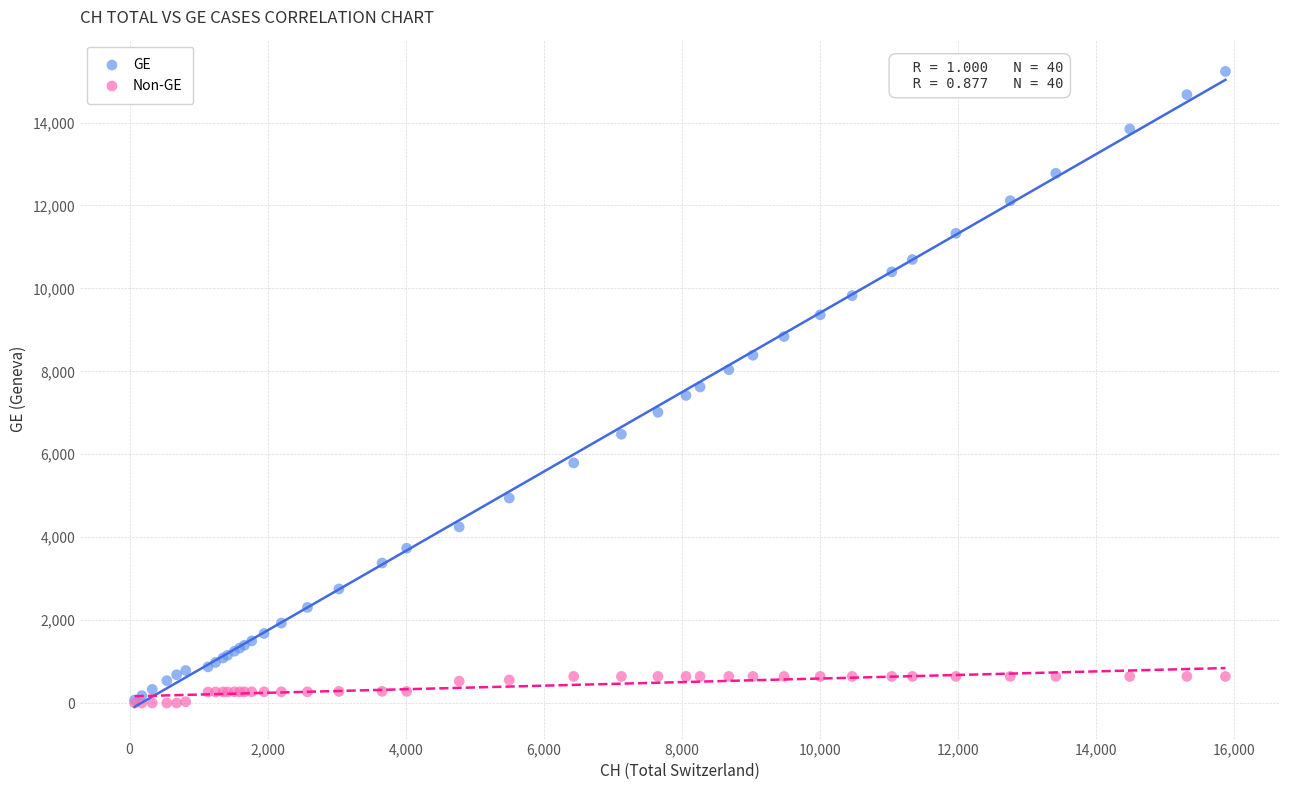

What are all the series names shown in the legend?

GE, Non-GE